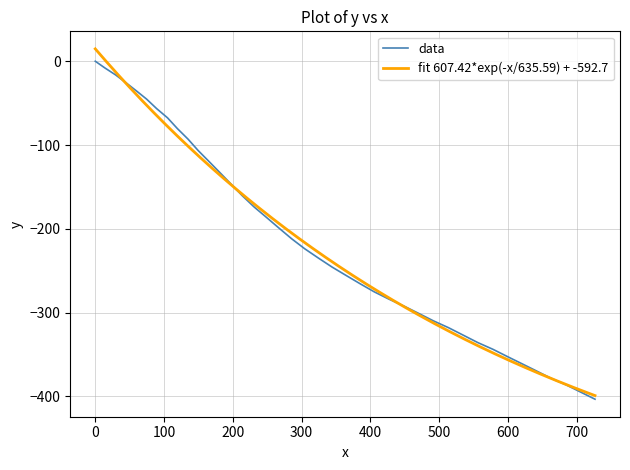

Count the number of values greater than -223.

19